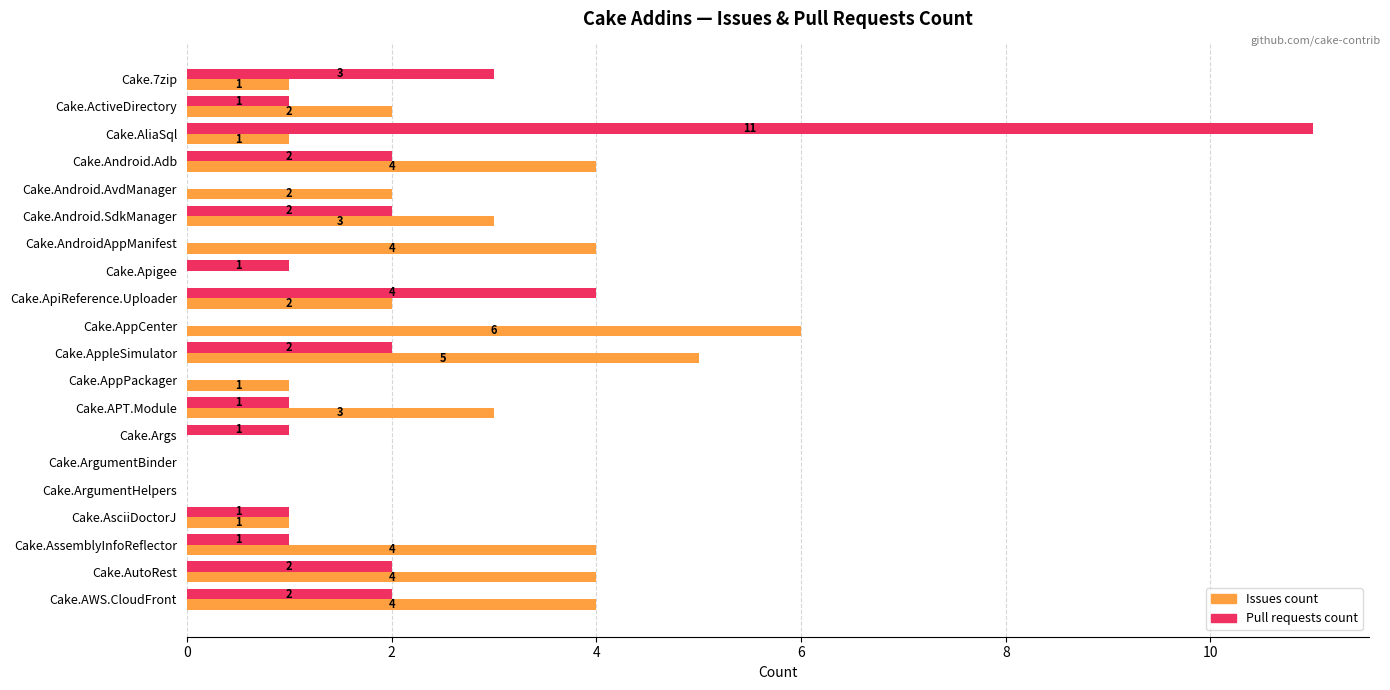

Which category has the highest value in the Pull requests count series?

Cake.AliaSql